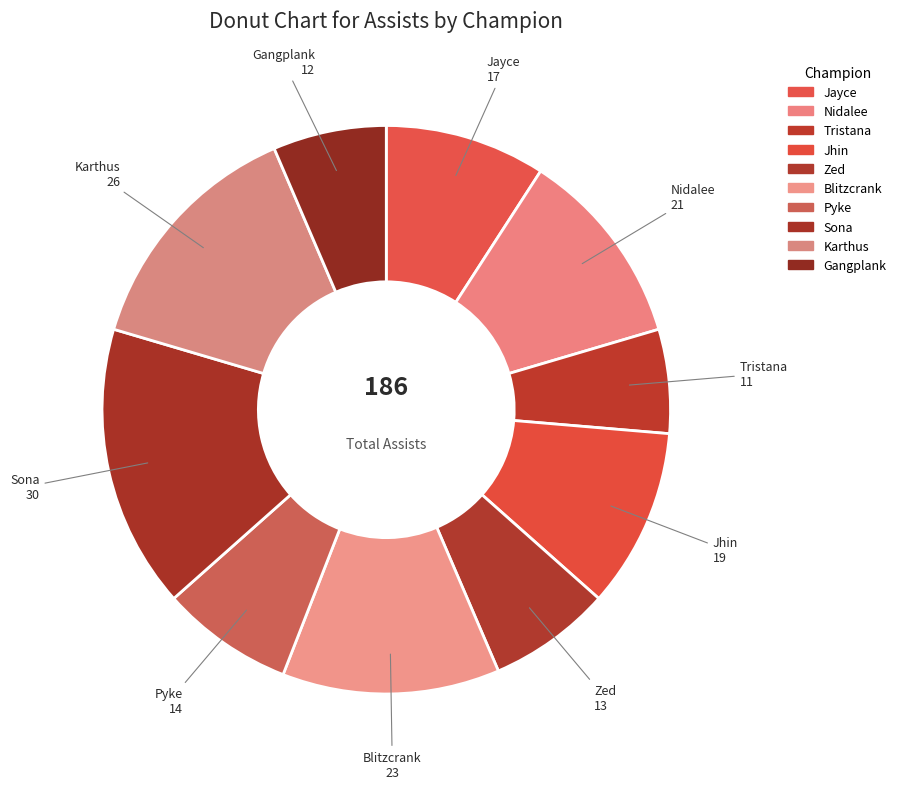

How many segments does this pie chart have?

10